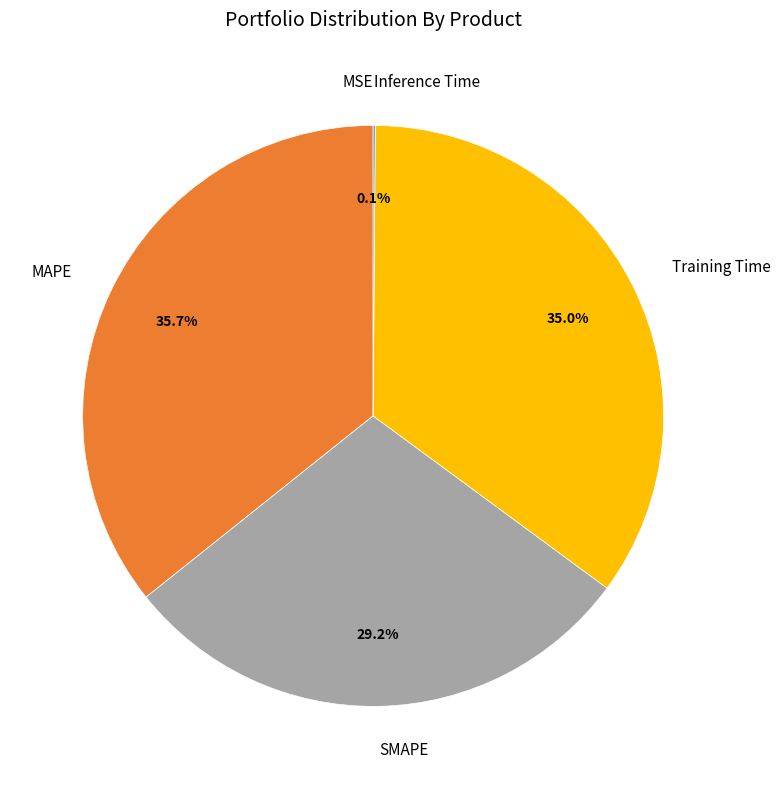

To the nearest percent, what percentage of the pie is Training Time?

35%